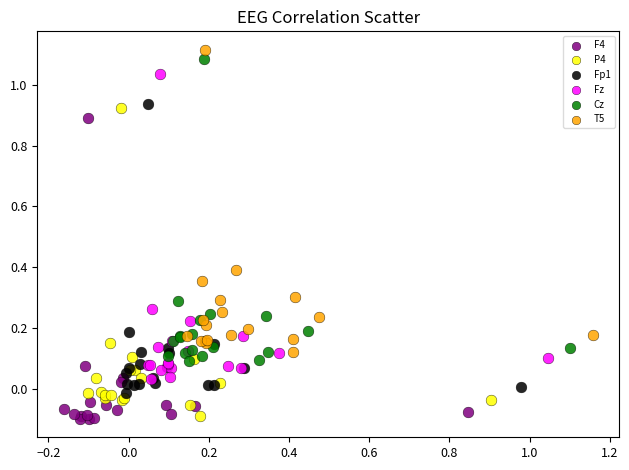

Which series contains the highest Y value?

T5